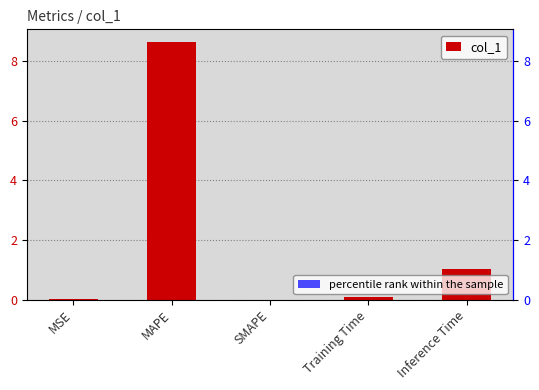

Which label corresponds to the largest value in the chart?

MAPE